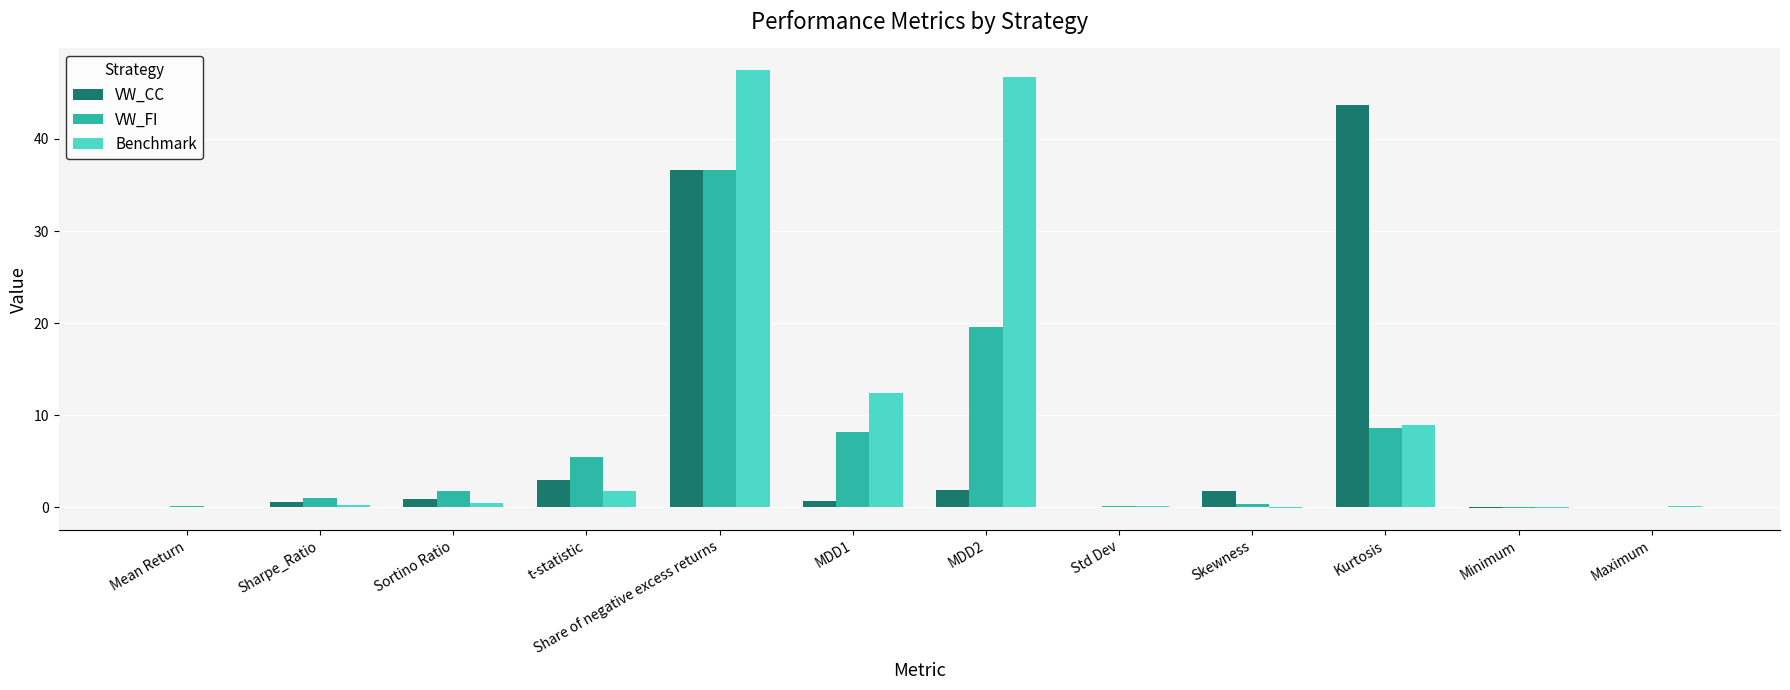

Which series changed the most between MDD1 and Kurtosis?

VW_CC